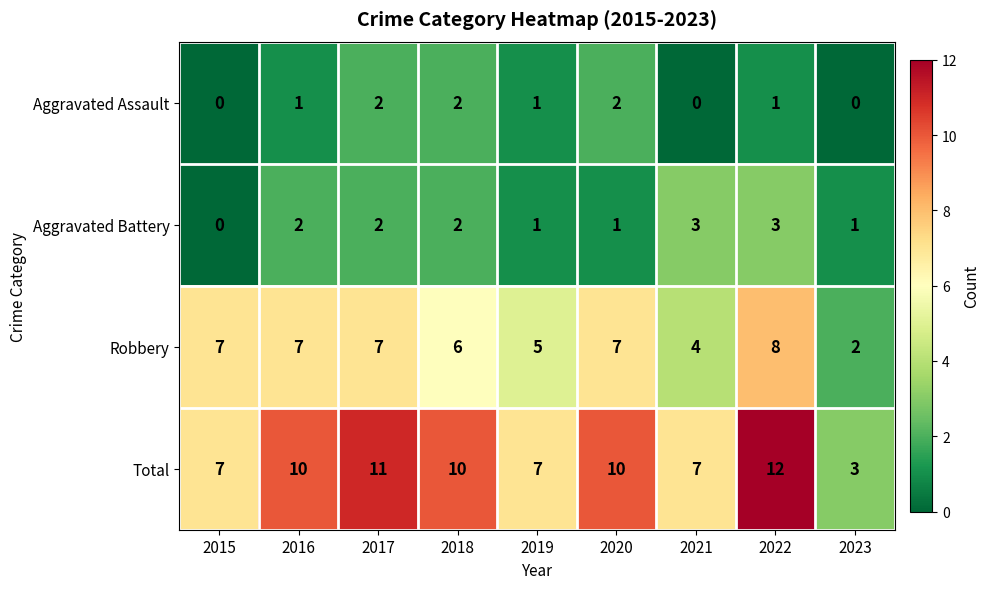

At how many categories does at least one series exceed 0?

9